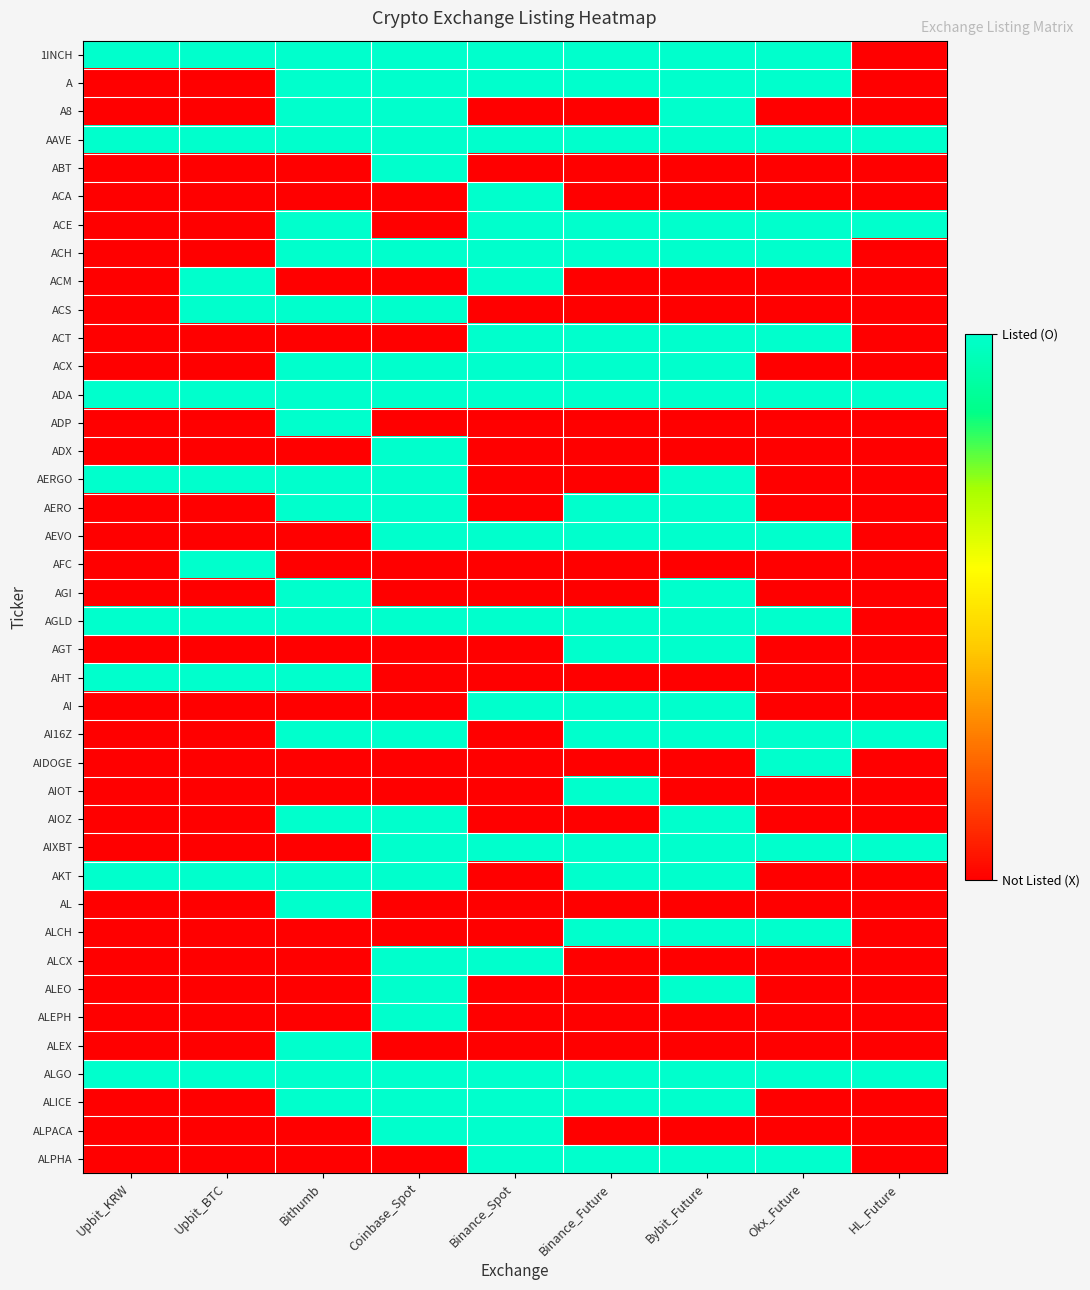

What is the greatest value displayed?

1